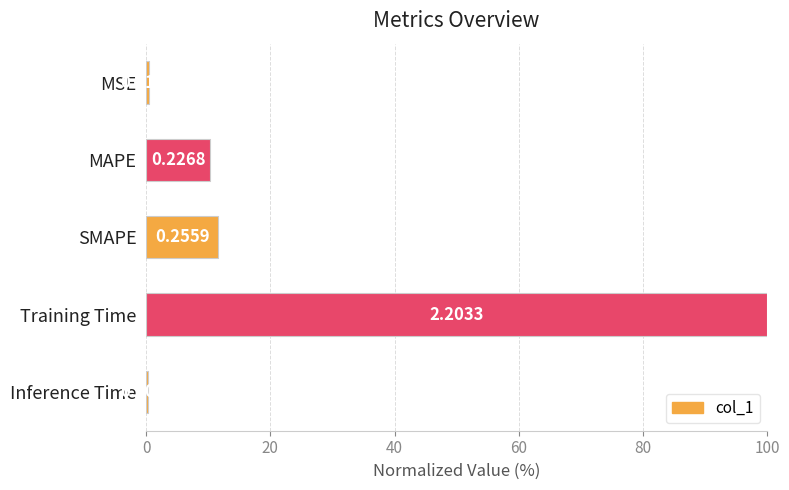

What is the difference between the maximum and minimum values?

99.6